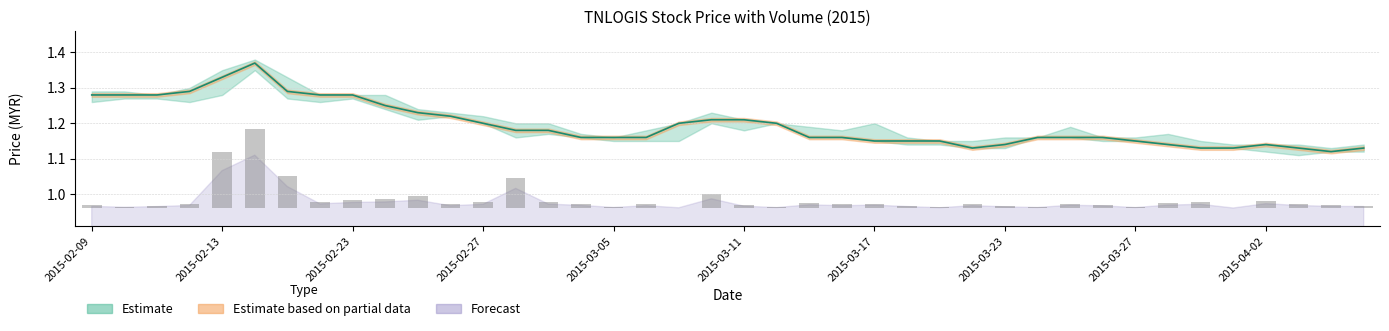

At how many categories does at least one series exceed 0?

40